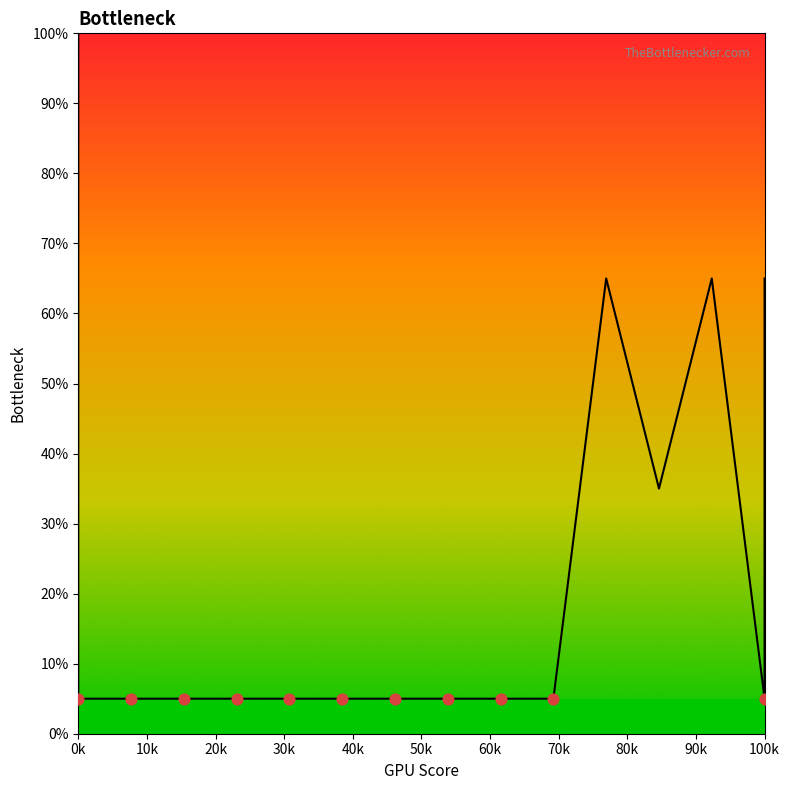

Approximately how many times larger is the value at 30k compared to 14?

1.0